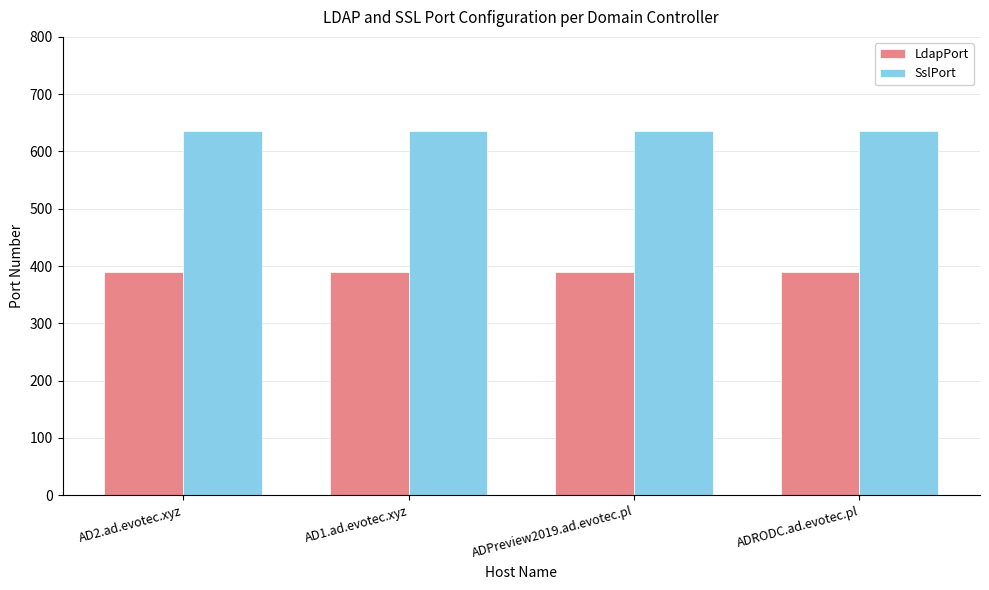

What is the average value of the LdapPort series?

389